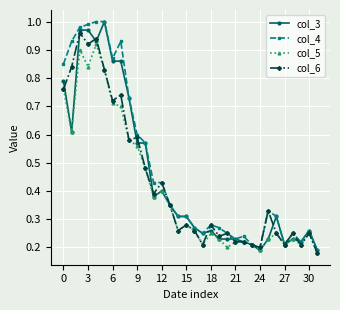

Is this an area chart (filled region under the line)?

No